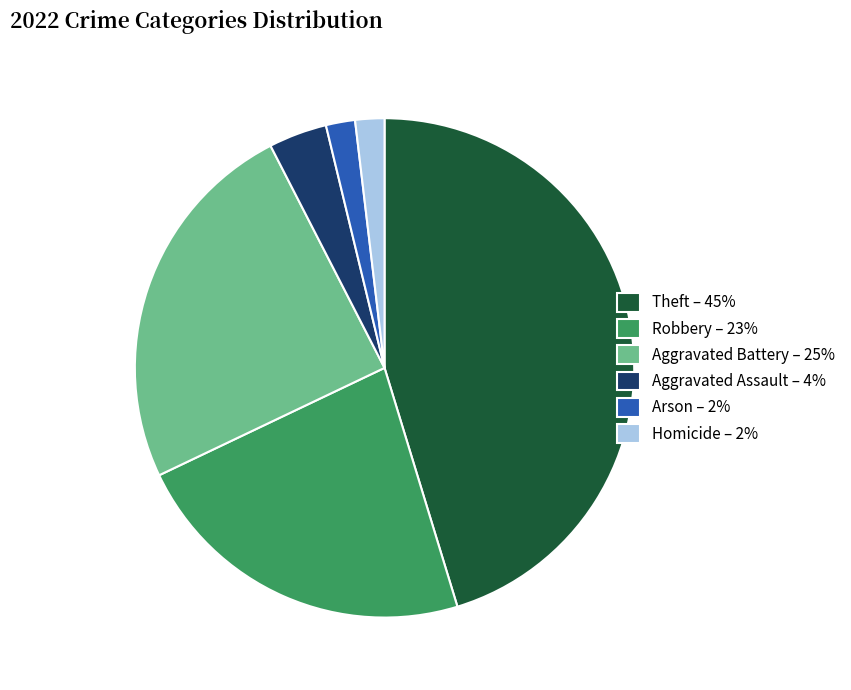

Do Theft – 45% and Robbery – 23% together represent more than half of the pie?

Yes